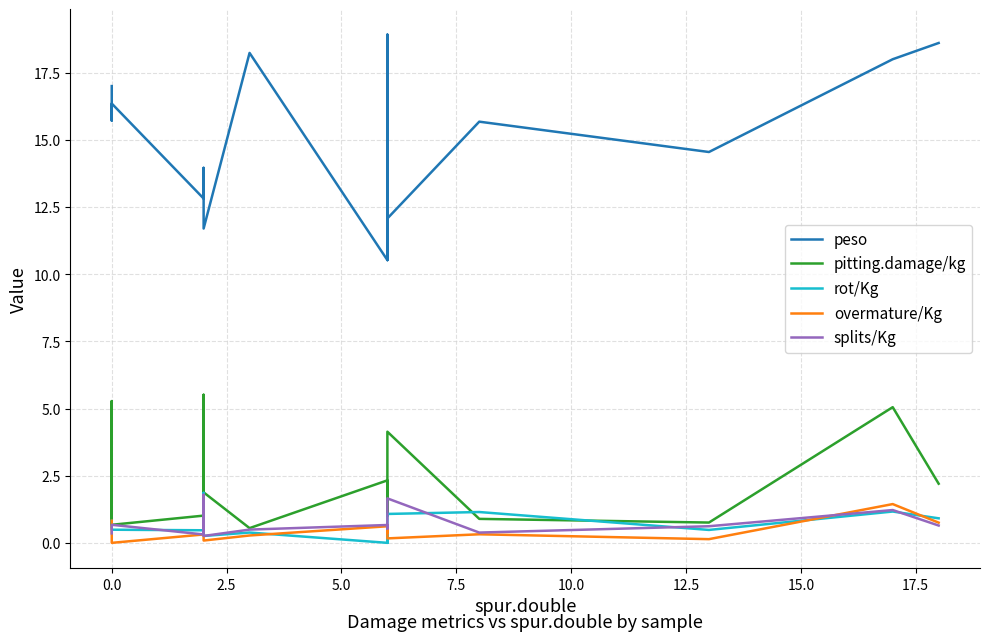

Reading right to left, extract all data points from this chart.

peso: 18.6	18.0	14.6	15.7	12.1	10.5	18.9	10.5	18.2	11.7	14.0	12.8	16.4	15.7	17.0
pitting.damage/kg: 2.2	5.1	0.8	0.9	4.1	2.3	1.0	2.3	0.5	1.9	5.5	1.0	0.7	5.3	0.6
rot/Kg: 0.9	1.2	0.5	1.1	1.1	0.0	0.6	0.0	0.4	0.3	1.9	0.5	0.5	0.5	0.8
overmature/Kg: 0.8	1.4	0.1	0.3	0.2	0.6	0.4	0.6	0.3	0.1	1.4	0.3	0.0	0.7	0.8
splits/Kg: 0.6	1.2	0.6	0.4	1.7	0.7	0.5	0.7	0.5	0.3	1.8	0.3	0.7	0.4	0.4